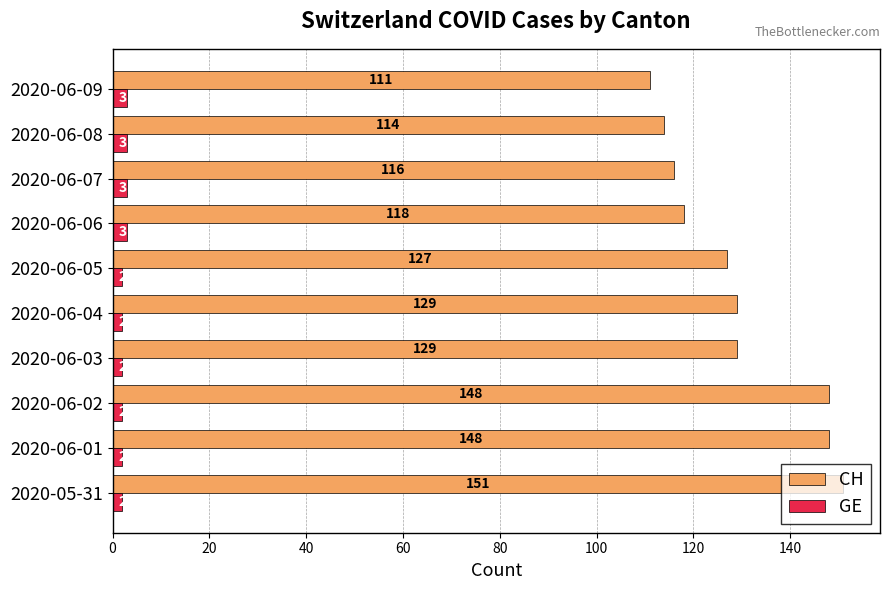

What is the difference between the second highest and second lowest values in the CH series?

34